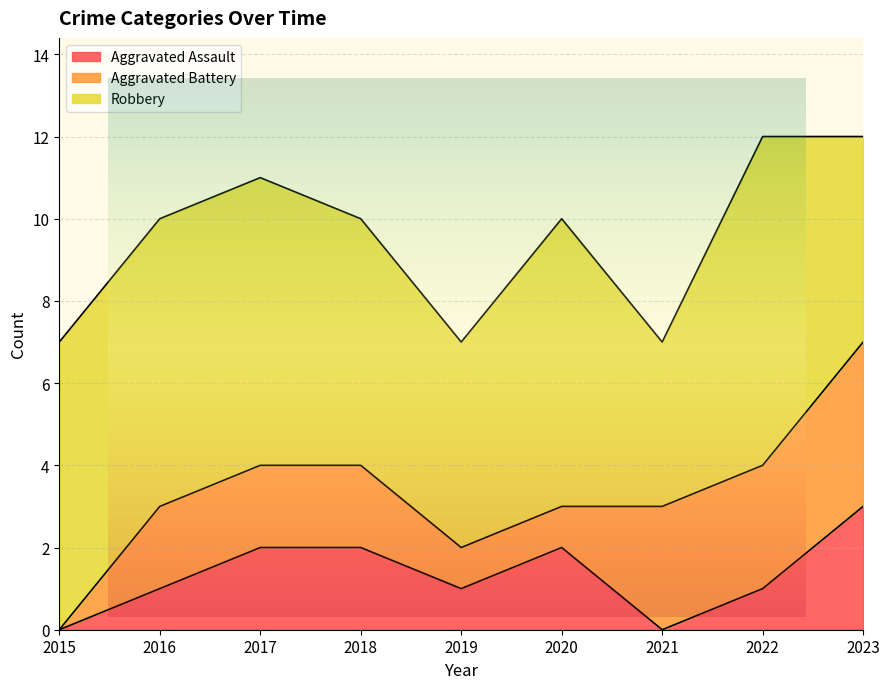

Between 2018 and 2019, which is larger?

2018